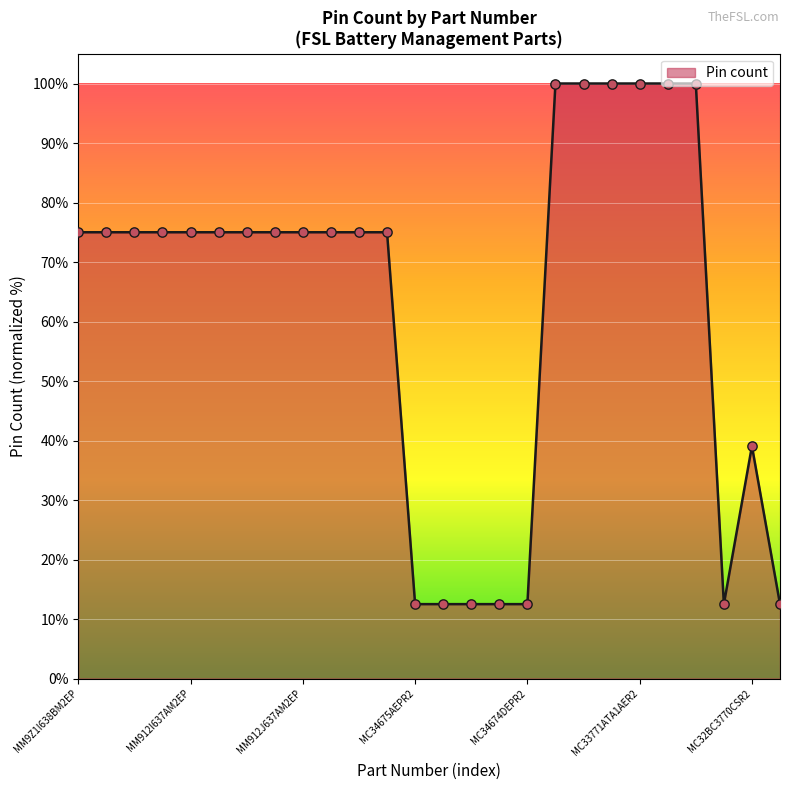

What is the maximum value shown in the chart?

100.0